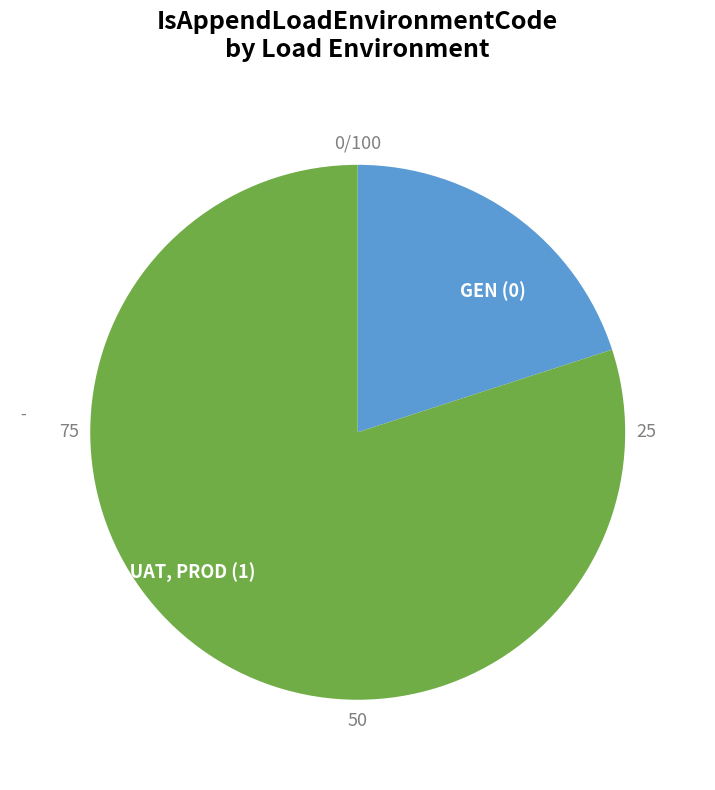

Which category has the biggest portion of the pie?

DEV, QA, UAT, PROD (1)